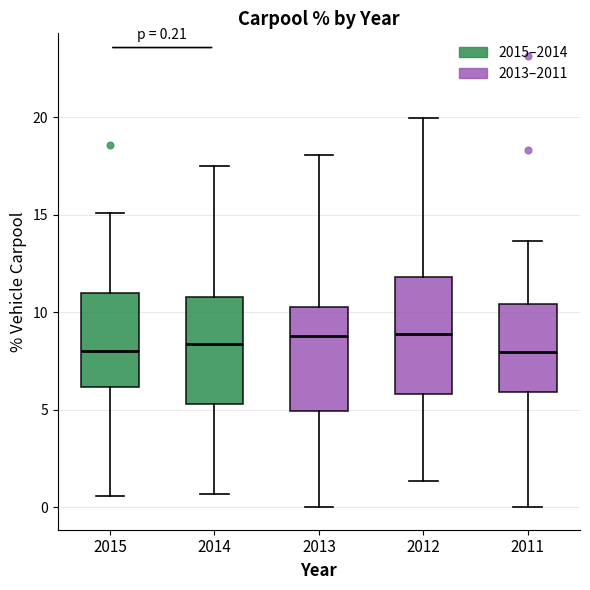

Which box is the tallest, from its lower edge to its upper edge?

2012